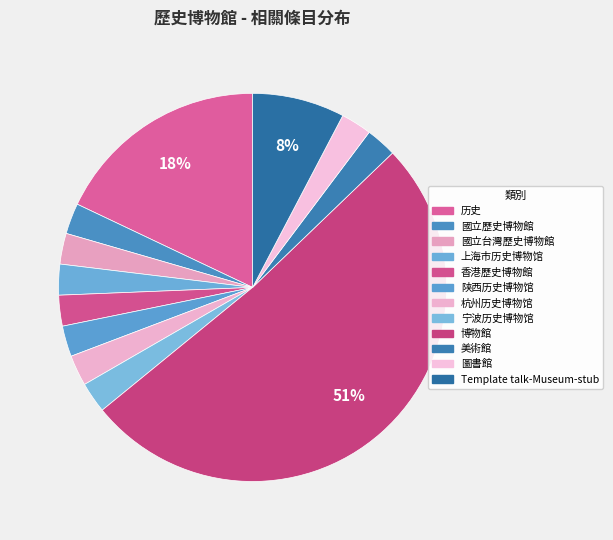

Which slice is the smallest?

國立歷史博物館